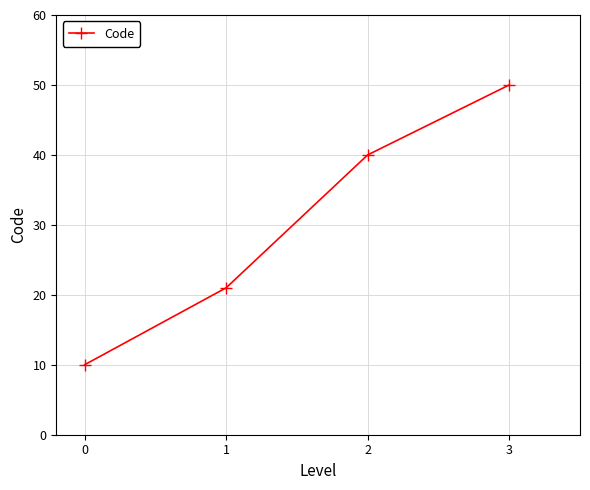

What is the value of the 2nd point from the left?

21